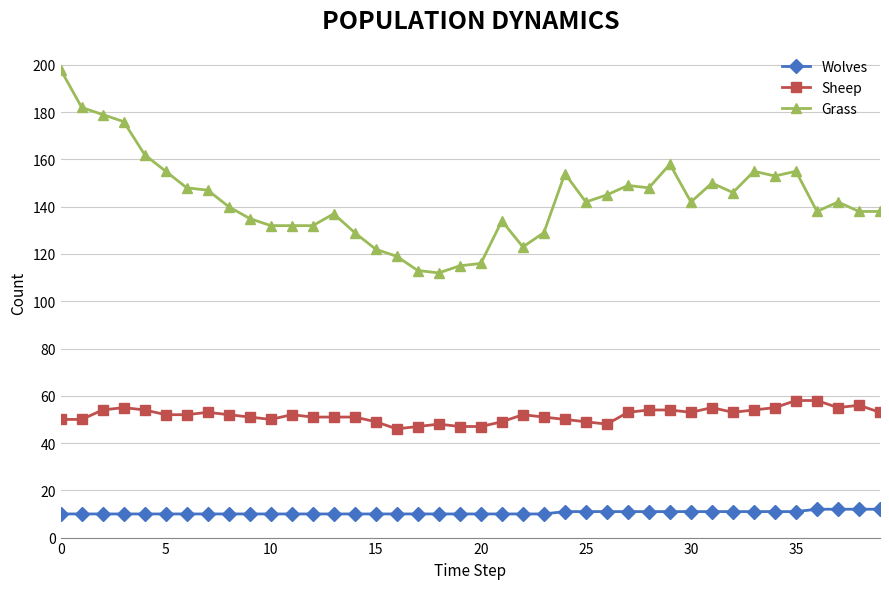

List the series in order of their peak value, lowest first.

Wolves, Sheep, Grass